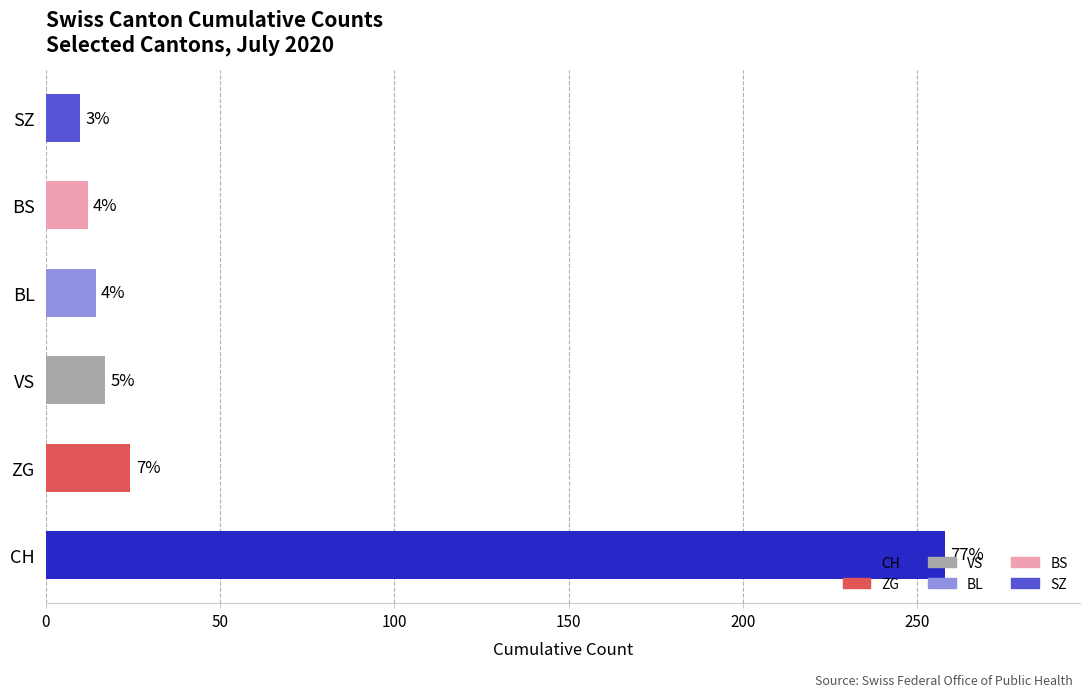

How many bars are there in total?

6